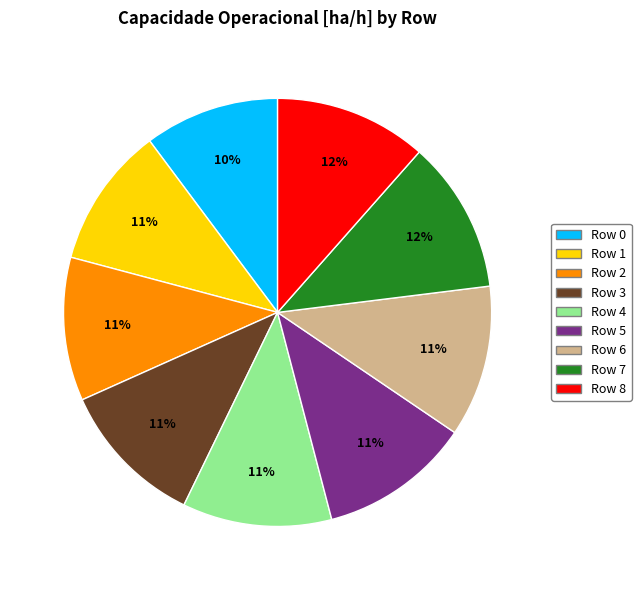

True or false: Row 8 accounts for 12% of the total.

True